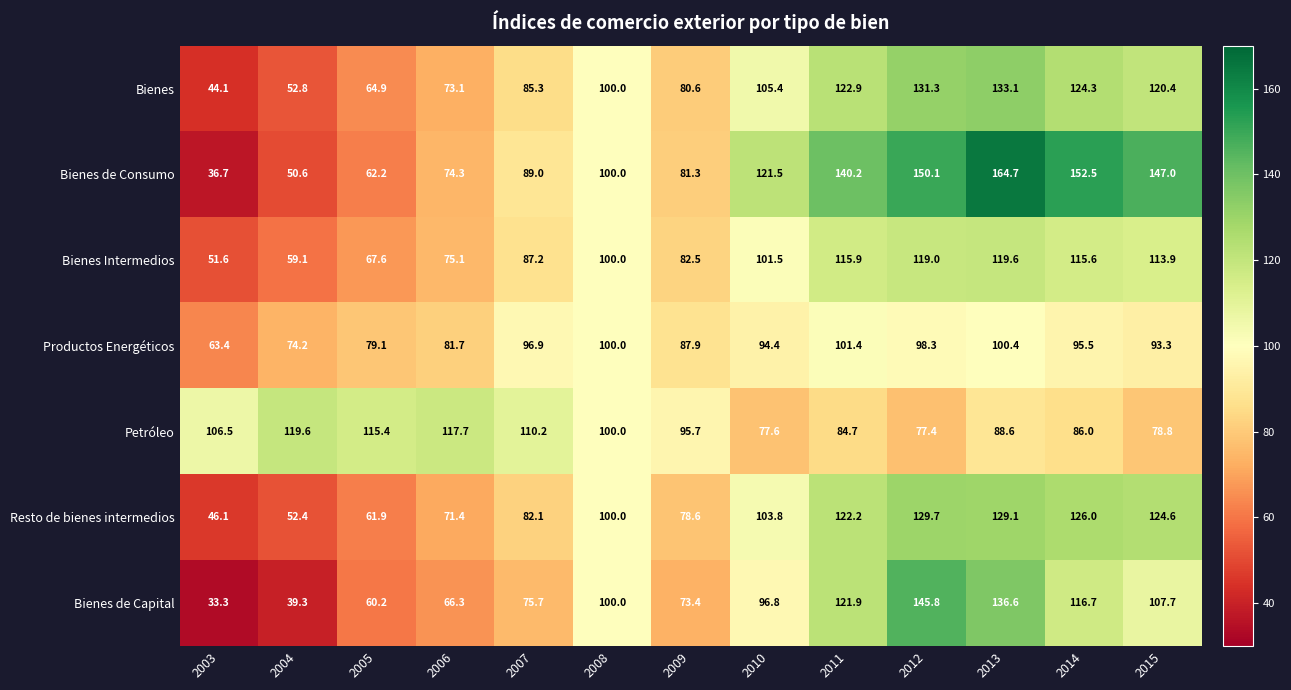

Where is Resto de bienes intermedios nearest to the value 87?

2007